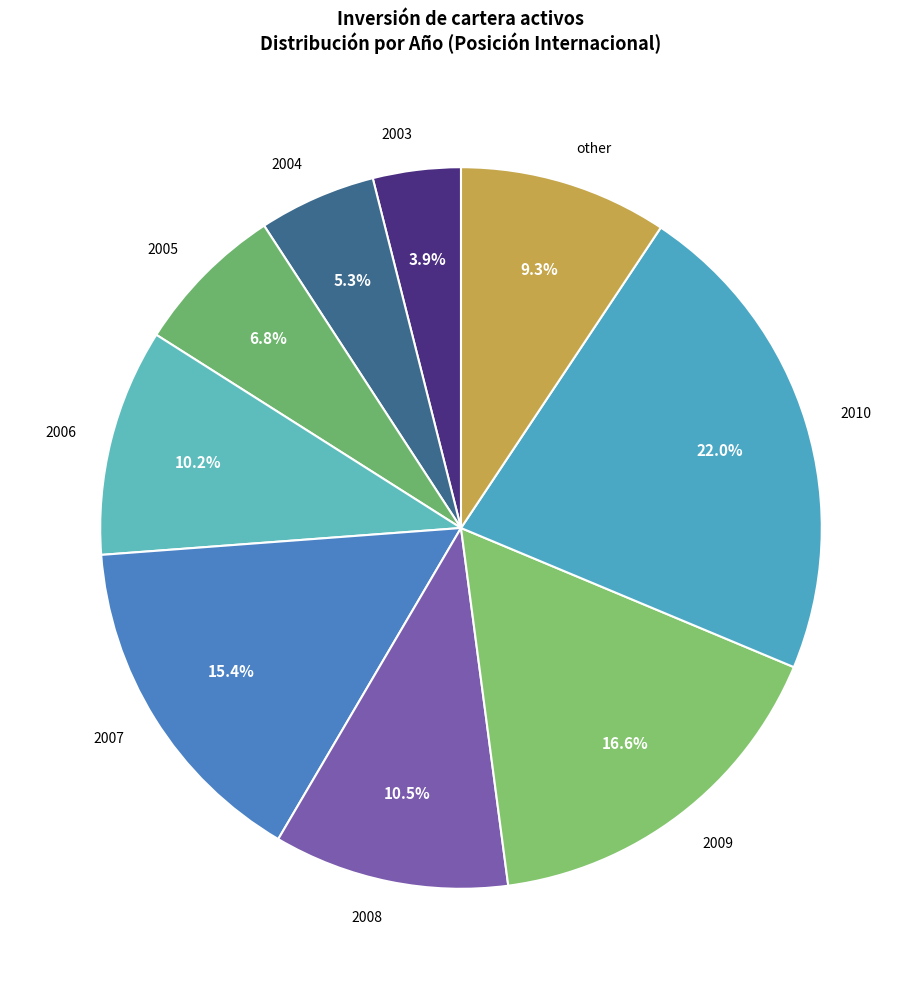

Is there any slice that represents more than half of the pie?

No